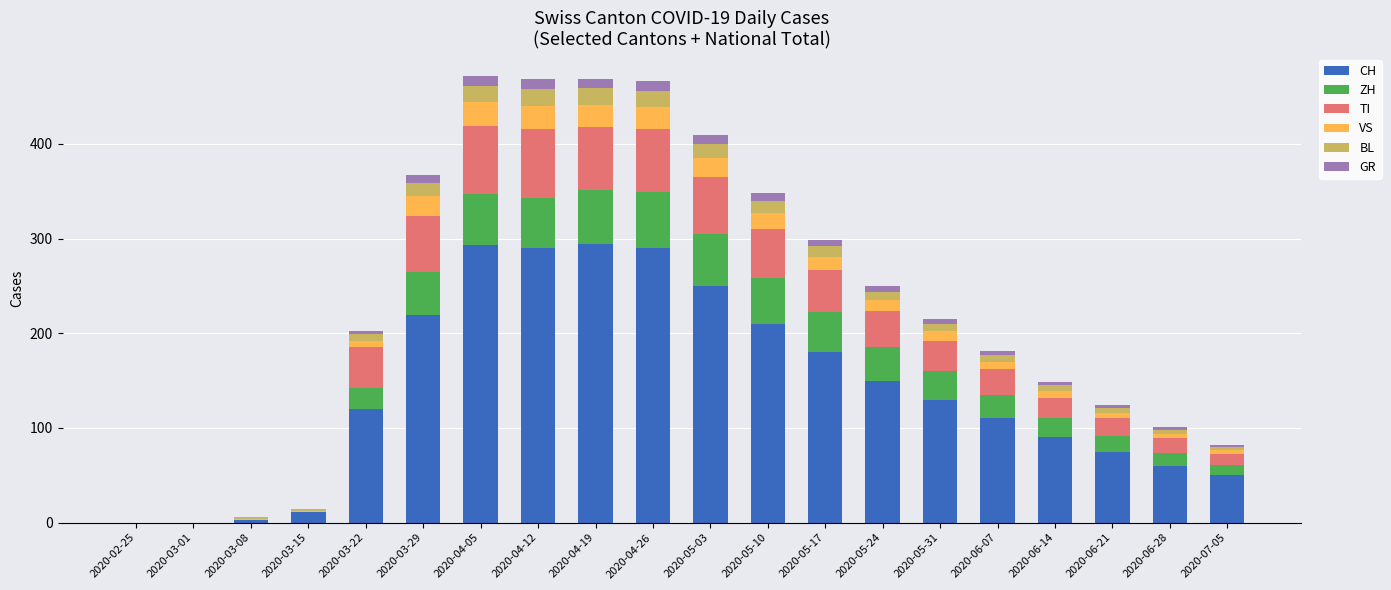

What is the maximum value for CH?

294